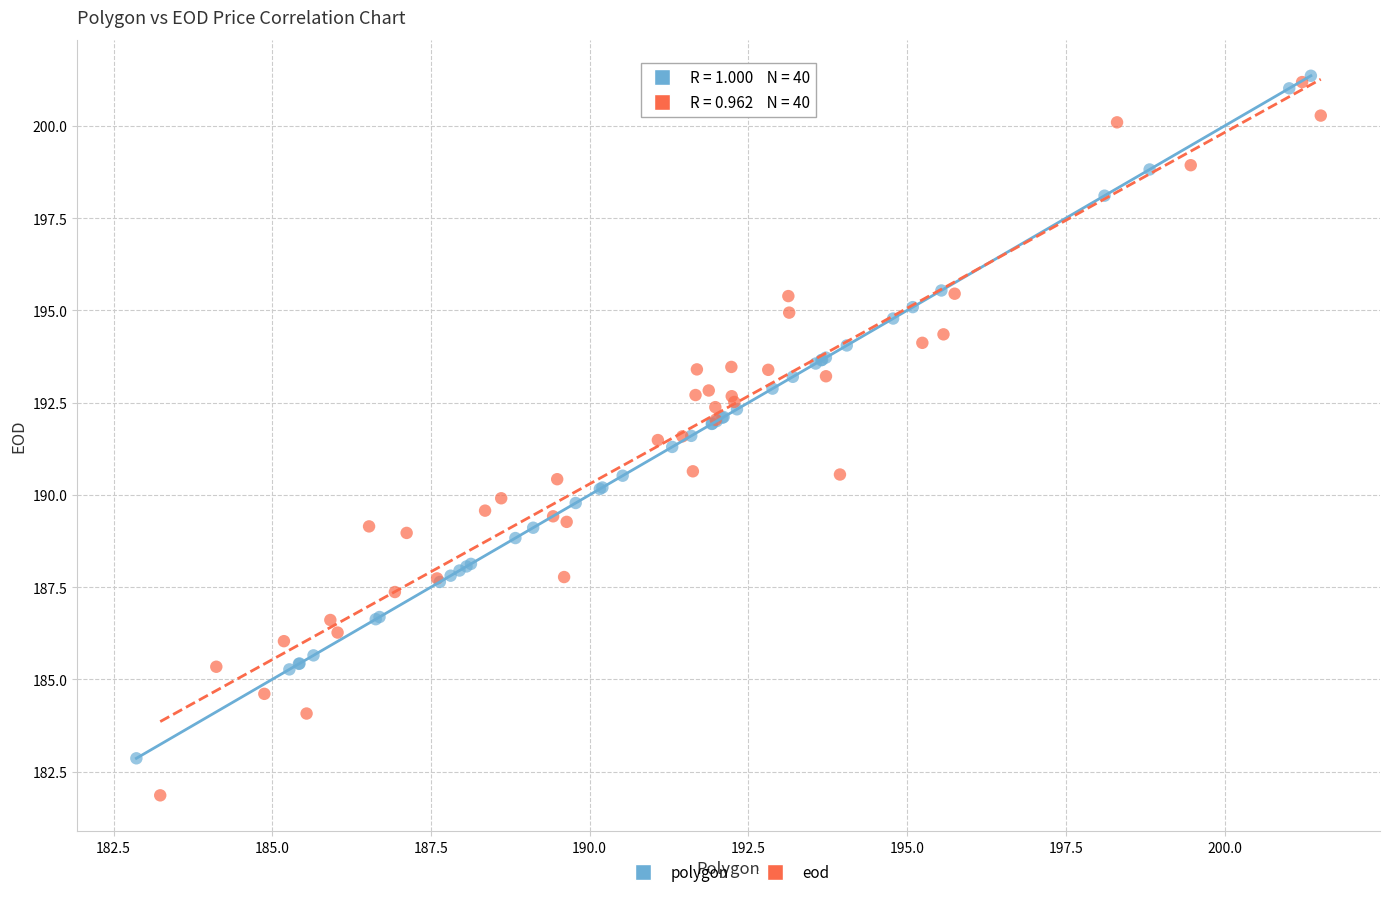

Which series has the widest spread of Y values?

eod